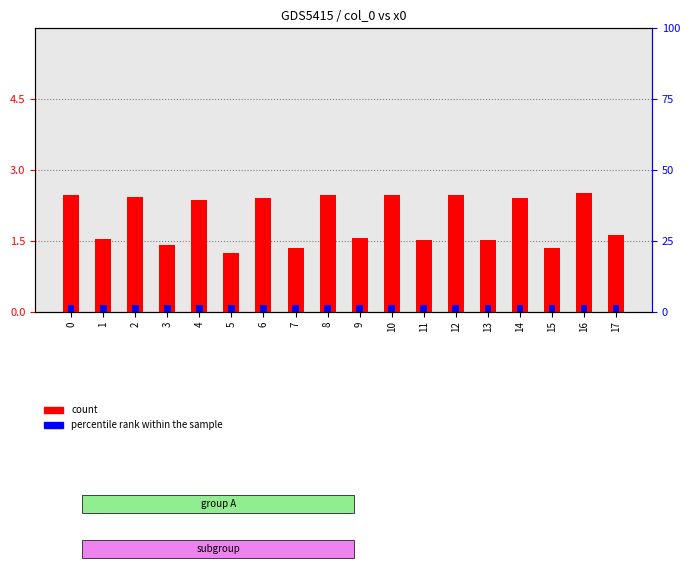

How many bars are there in total?

36